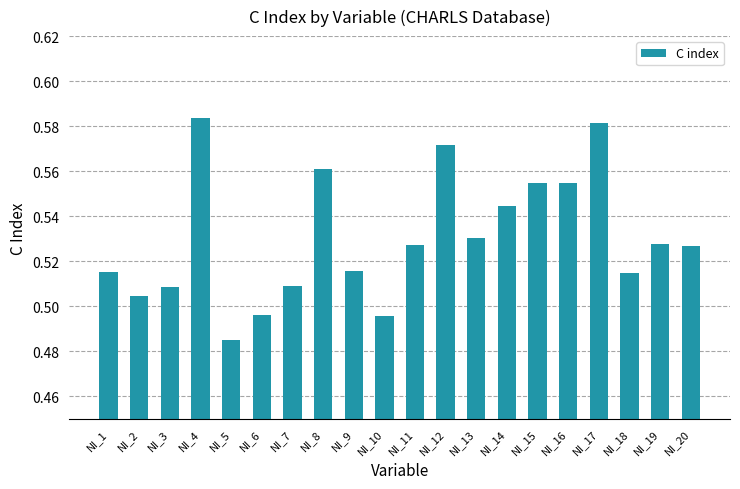

Where is the data nearest to the value 0?

NI_5